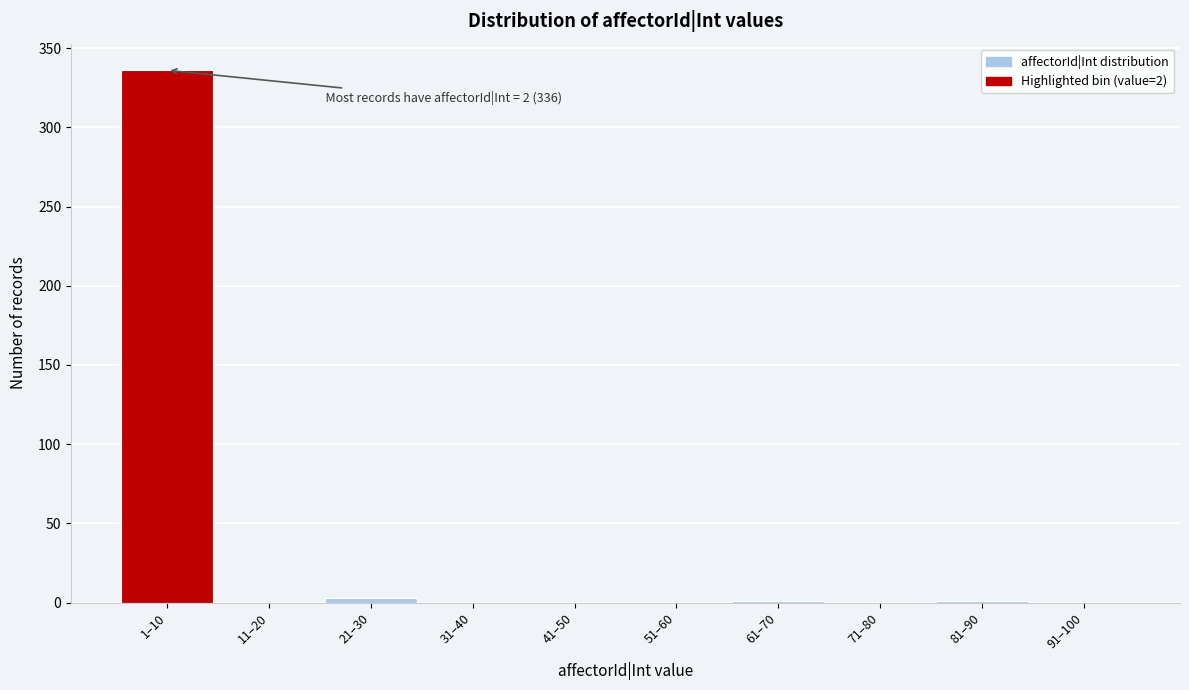

What is the maximum value shown in the chart?

336